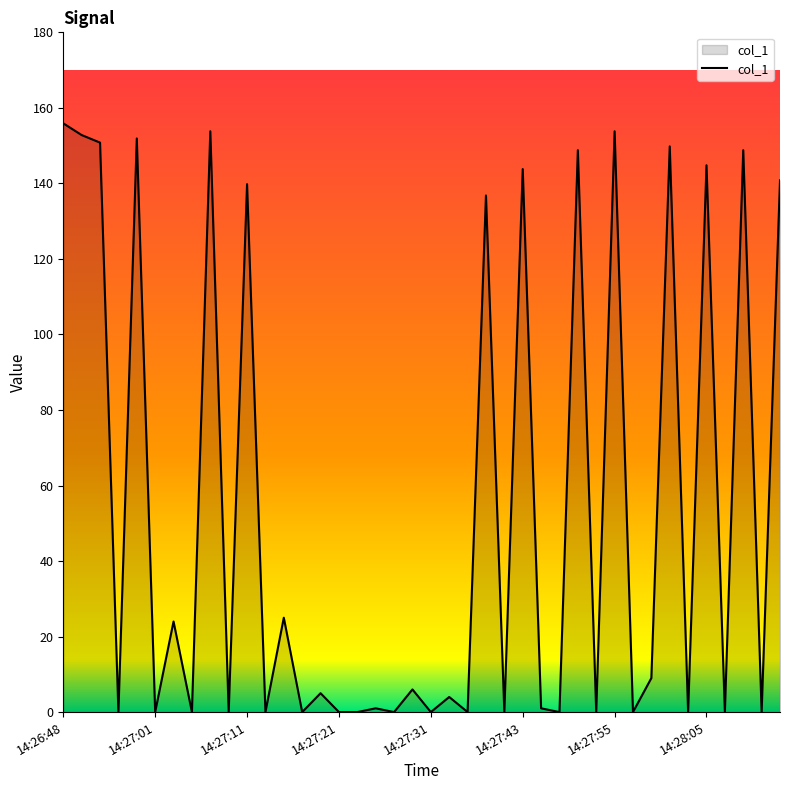

What is the greatest value displayed?

155.9